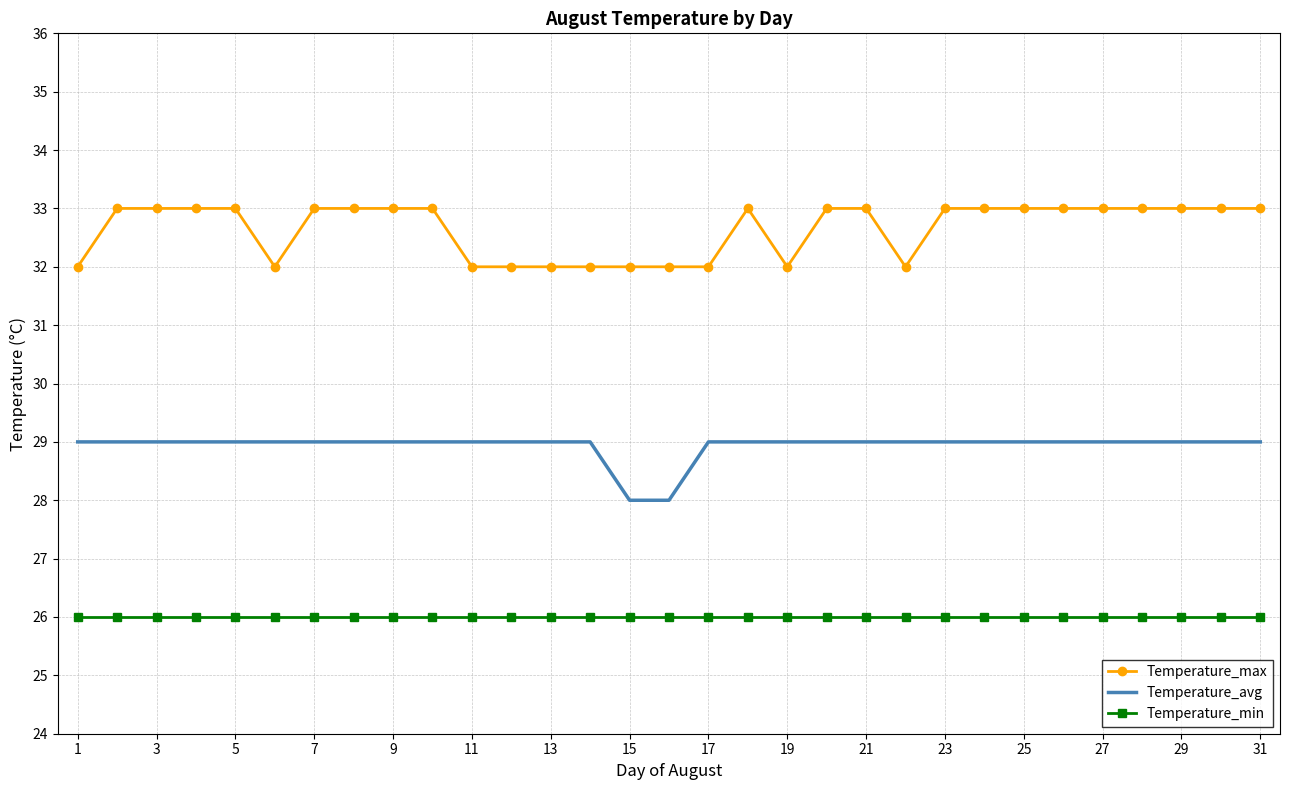

Which series has the largest total across all categories?

Temperature_max